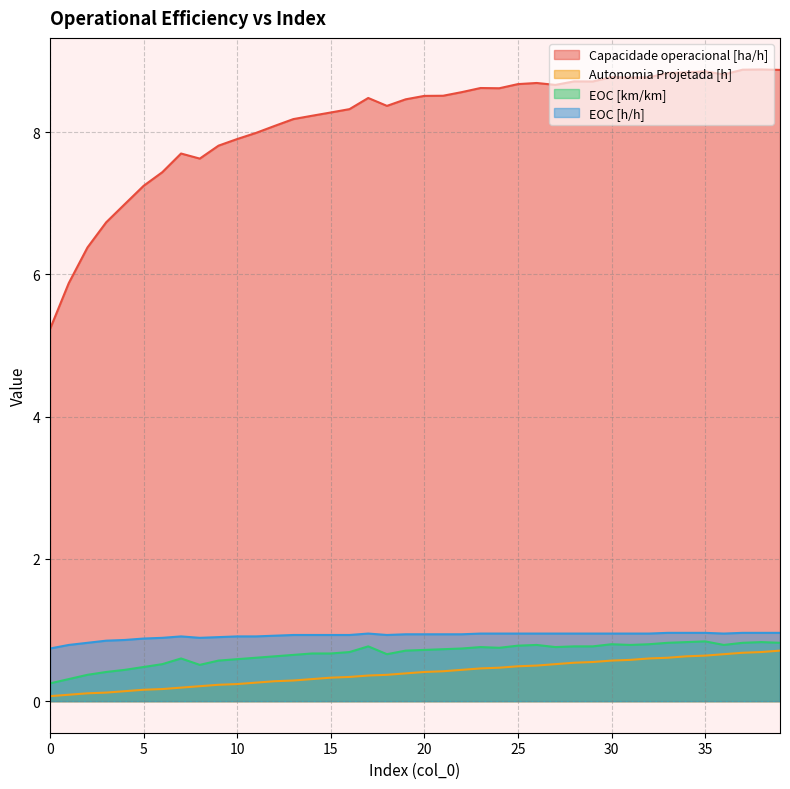

Between 5 and 7, which is larger?

7